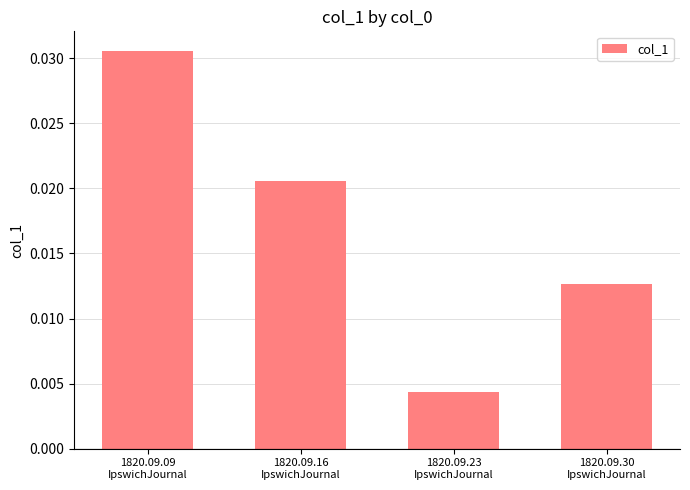

How many values are between 0 and 1?

4